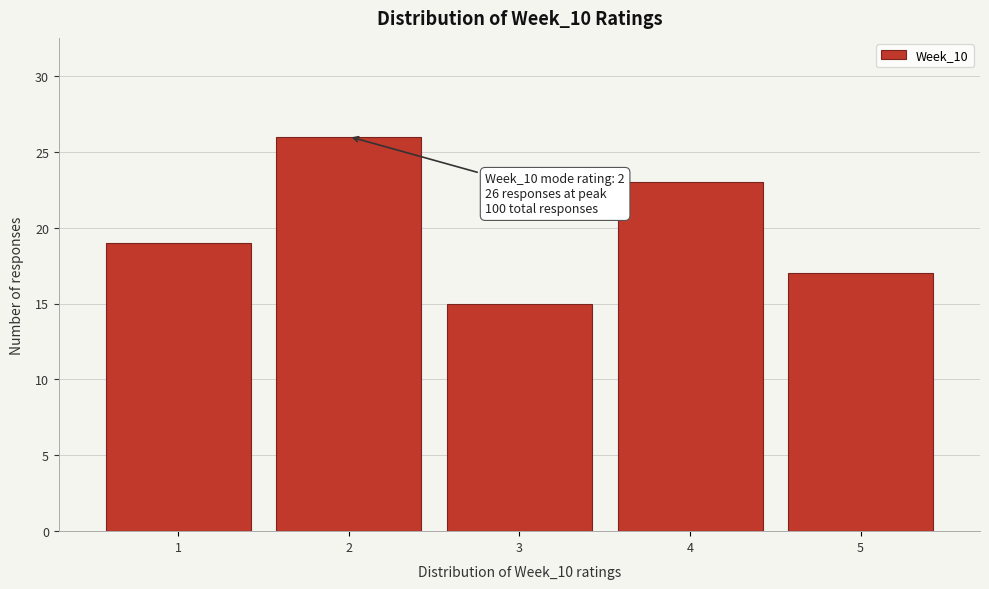

Reading left to right, list all the values displayed in this chart.

19	26	15	23	17